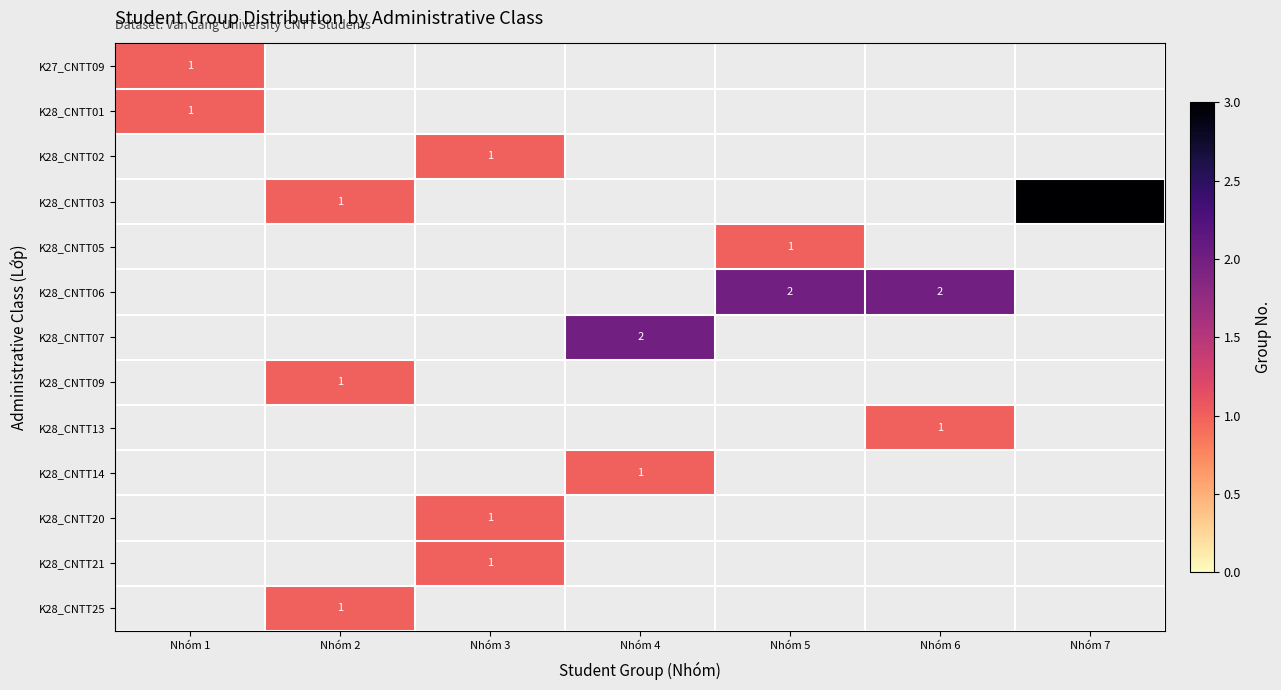

What is the smallest value displayed?

1.0